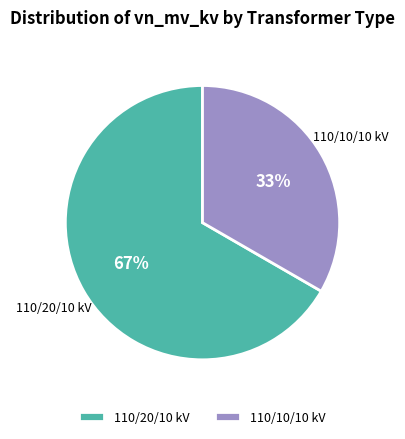

To the nearest percent, what is the average slice percentage?

50%